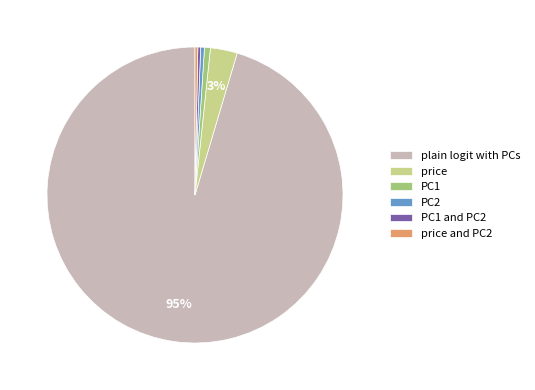

Is it true that price is 14% of the pie?

False